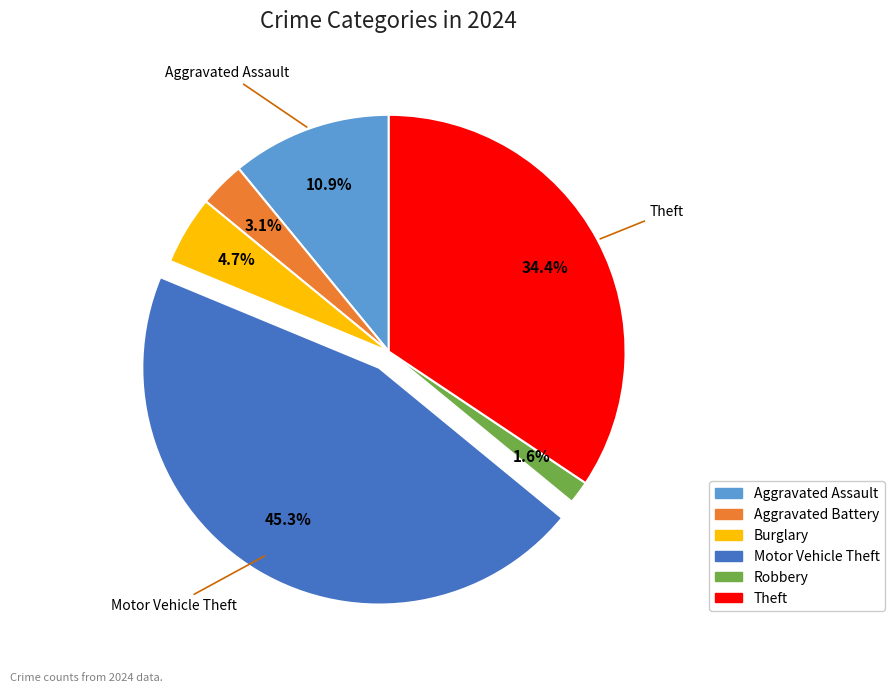

How many slices are in this pie chart?

6